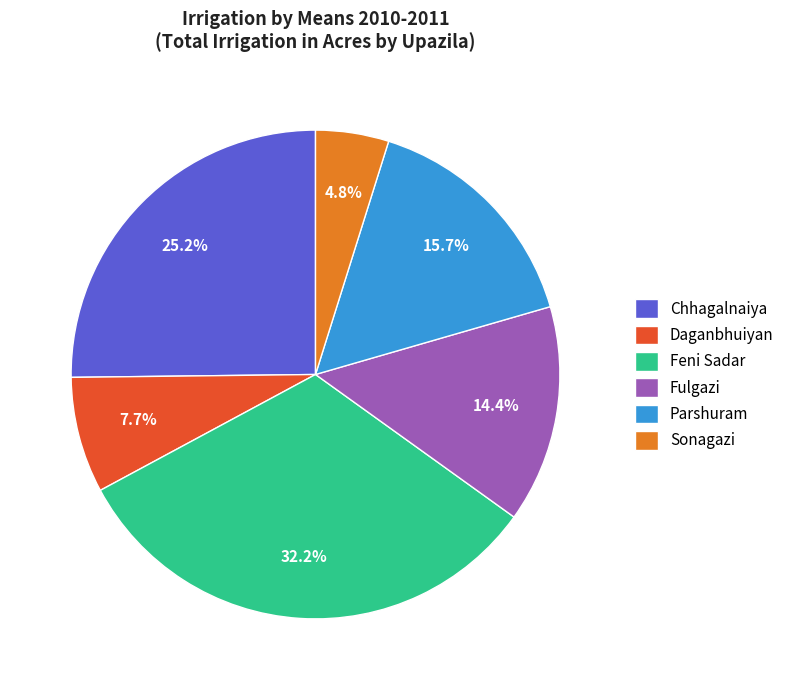

To the nearest percent, what percentage of the pie is Fulgazi?

14%